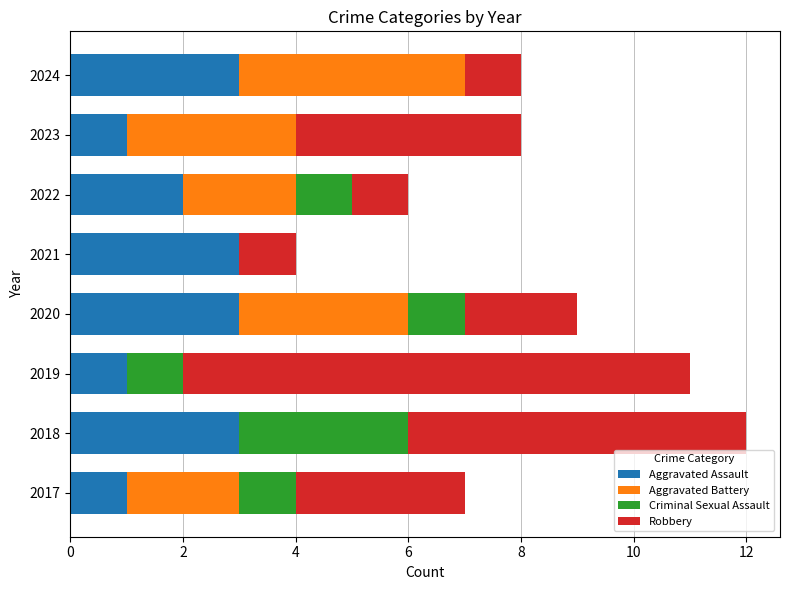

The value of Aggravated Assault at 2020 is 4. True or false?

False